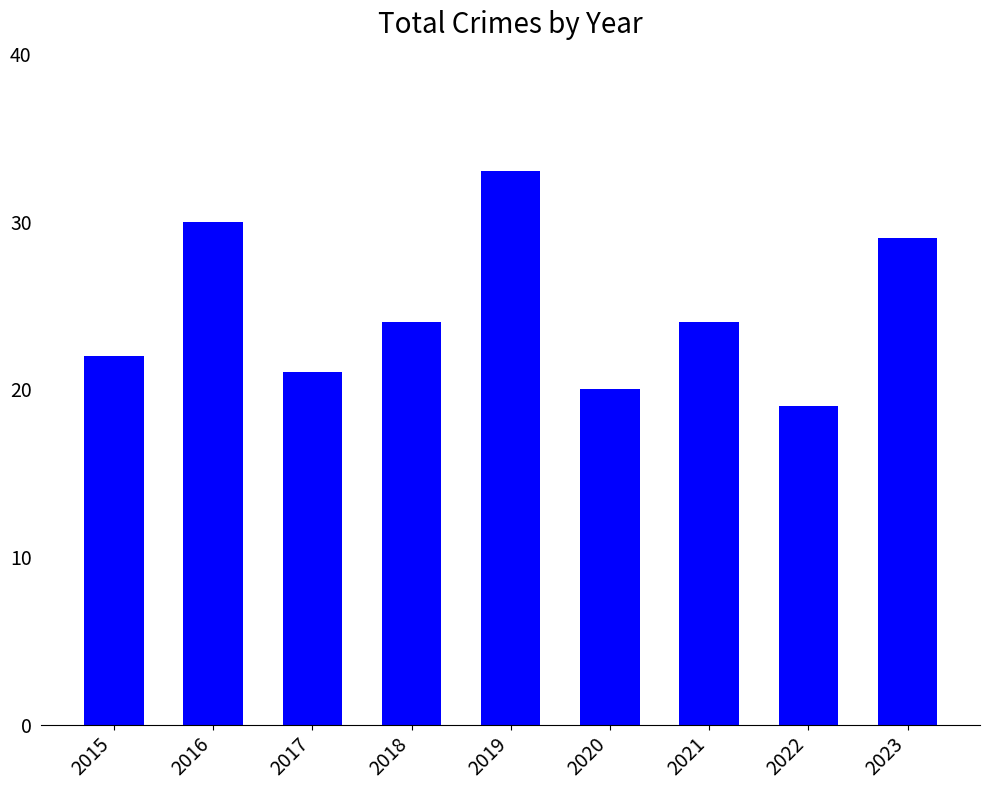

Approximately how many times larger is the value at 2023 compared to 2019?

0.9